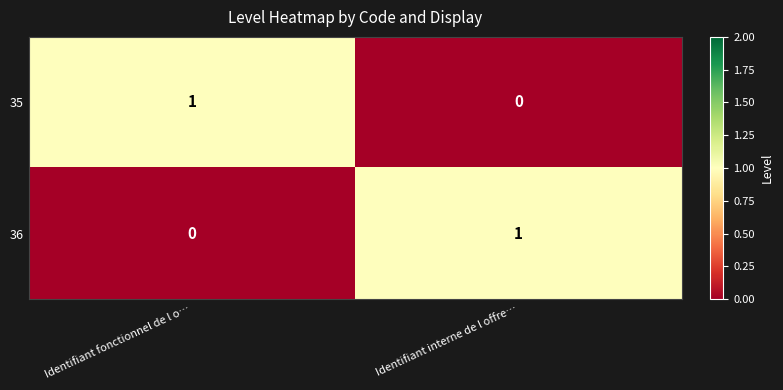

The value of 35 at Identifiant fonctionnel de l o… is 1. True or false?

True